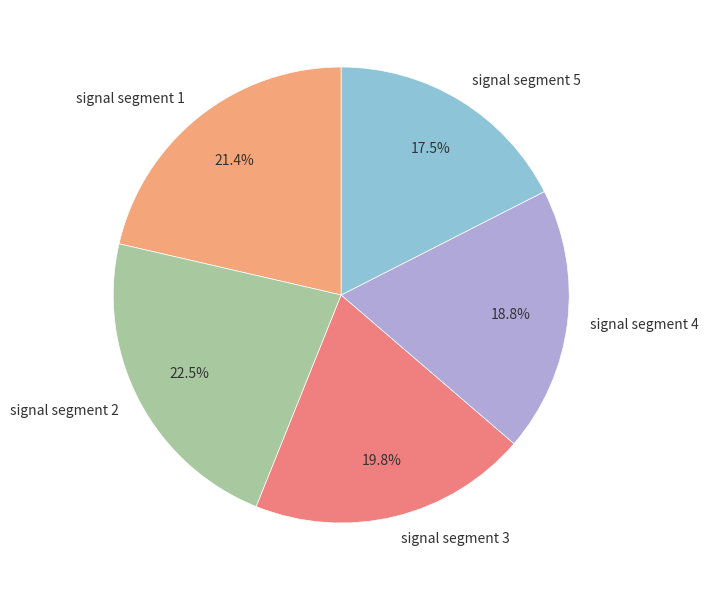

Which has a higher value, signal segment 1 or signal segment 2?

signal segment 2